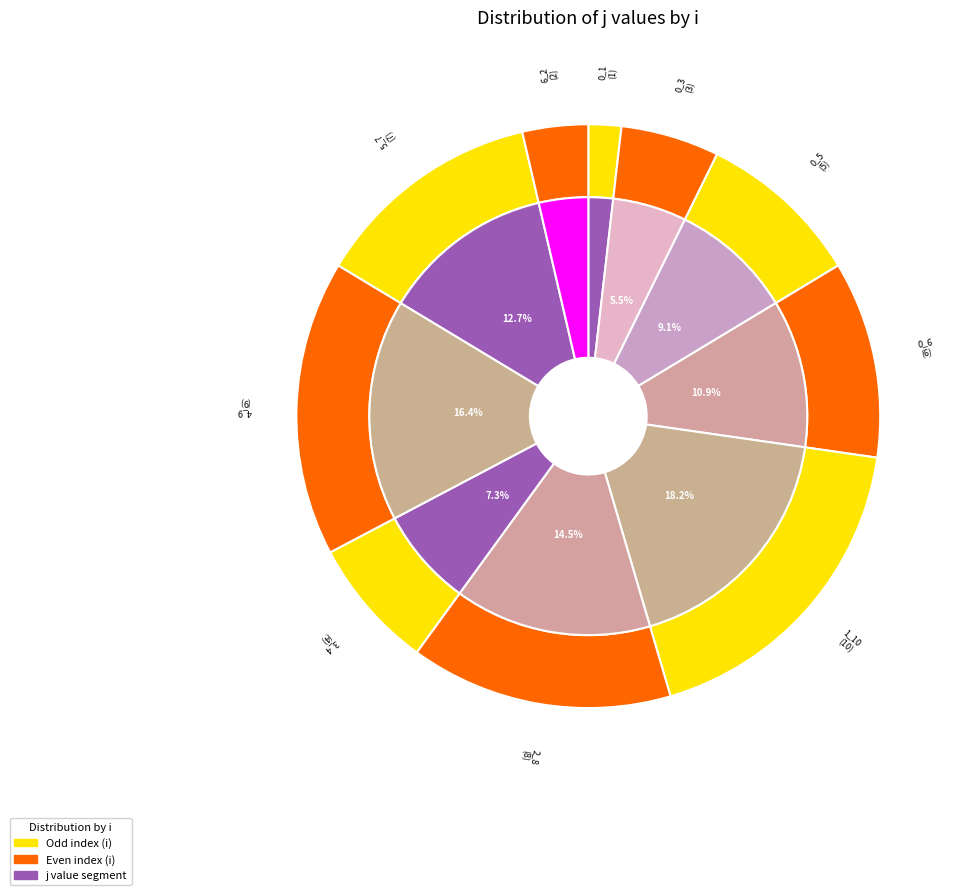

Is it true that 3_4 is 1% of the pie?

False